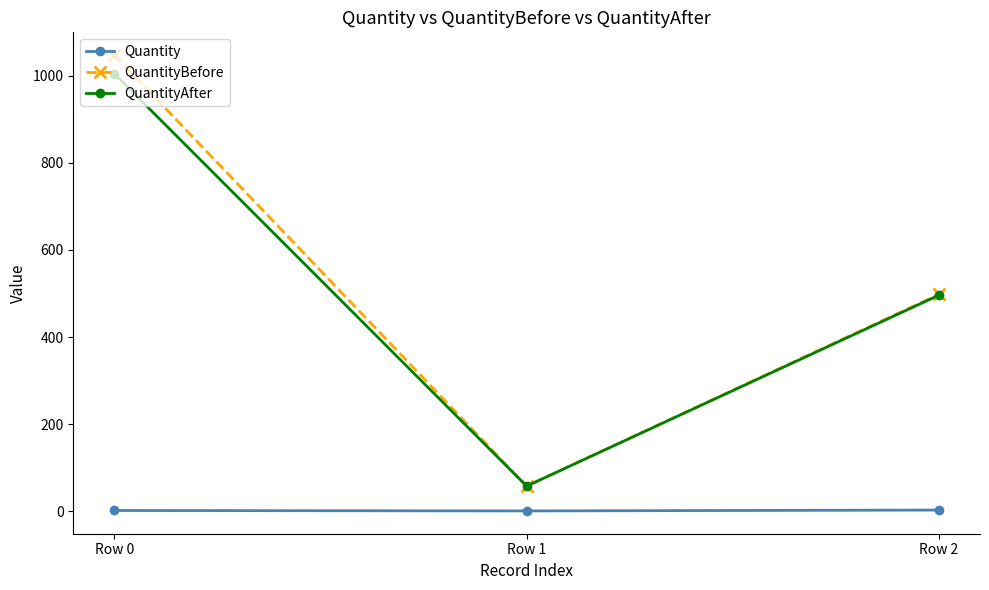

Between Row 0 and Row 2, which series saw the biggest shift?

QuantityBefore